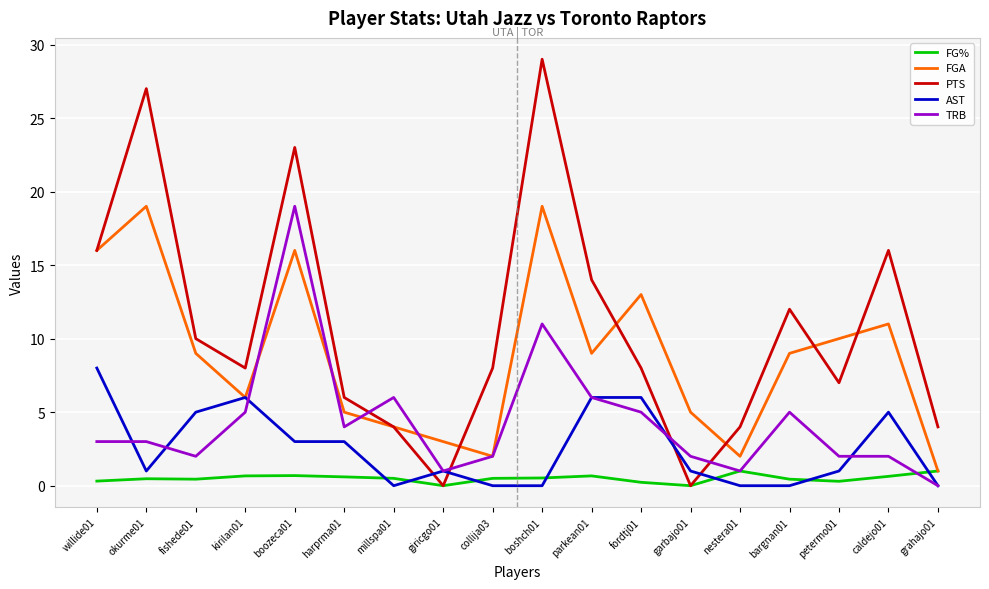

True or false: TRB and PTS intersect in this chart.

True